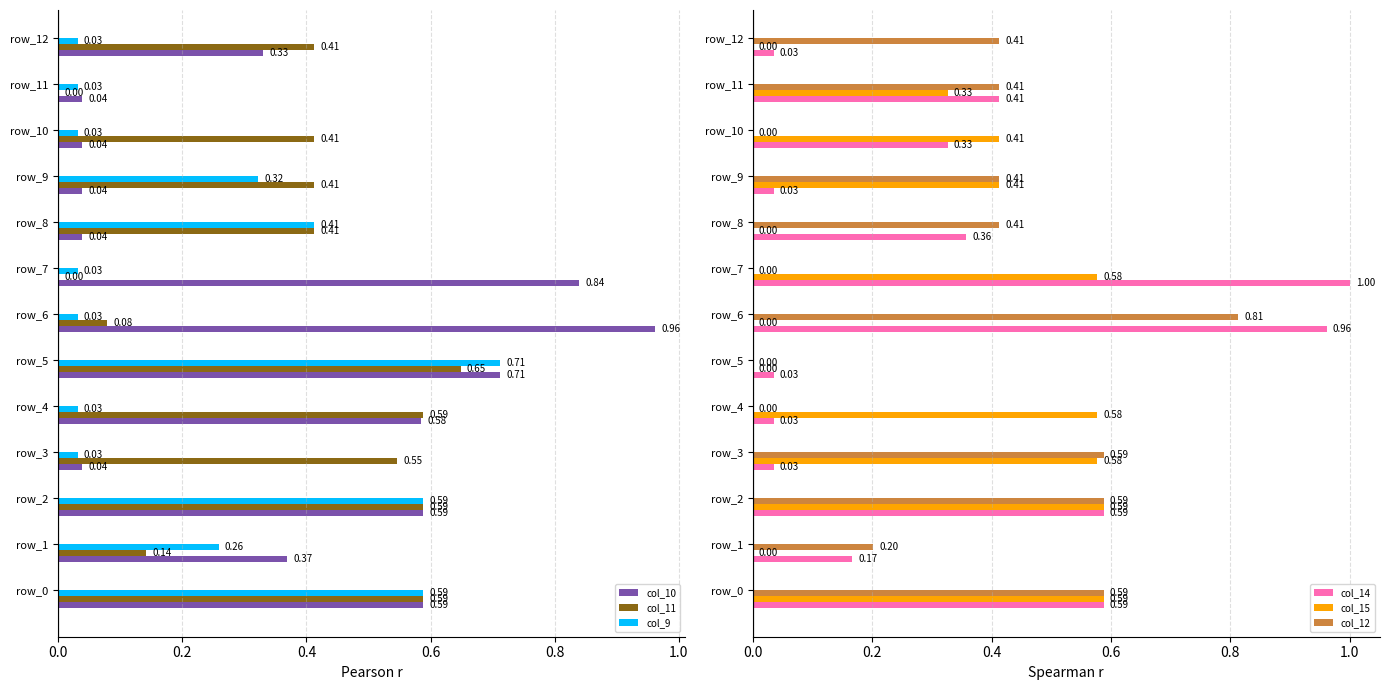

Between 0.2 and 1.0, which is larger?

1.0